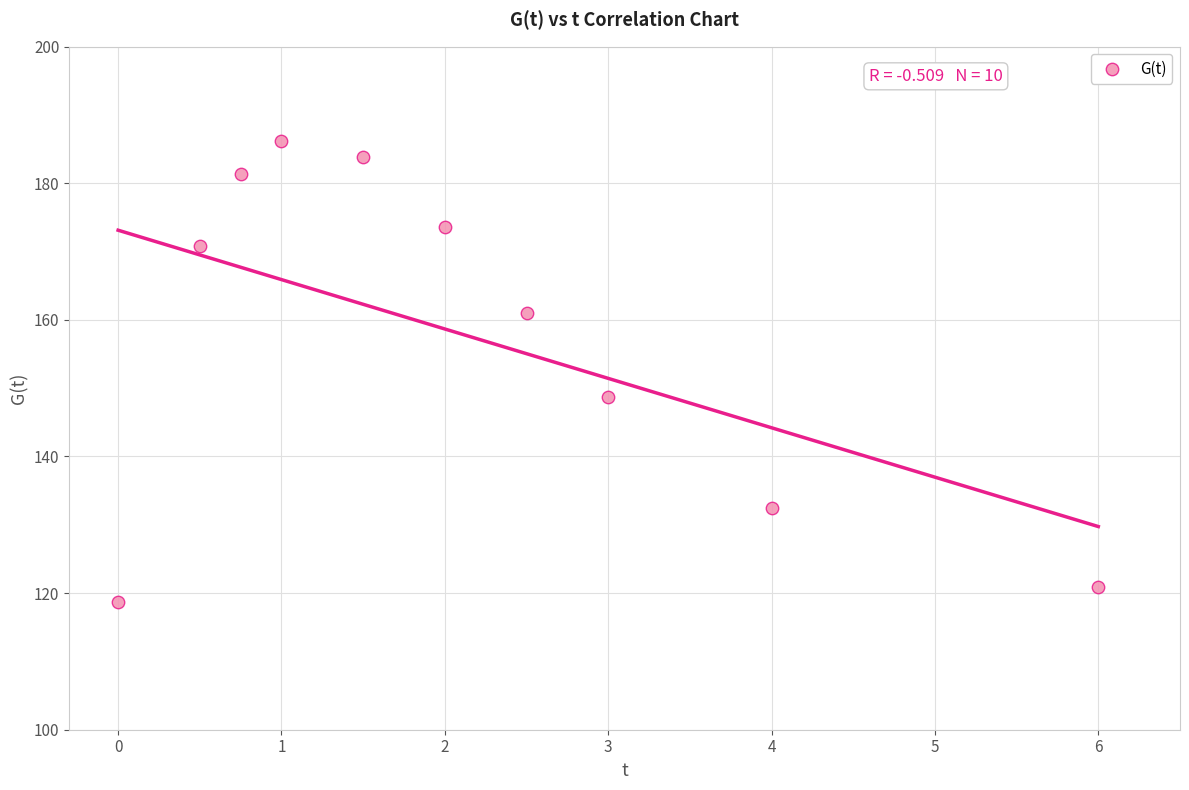

What is the range of X values (max minus min)?

6.0